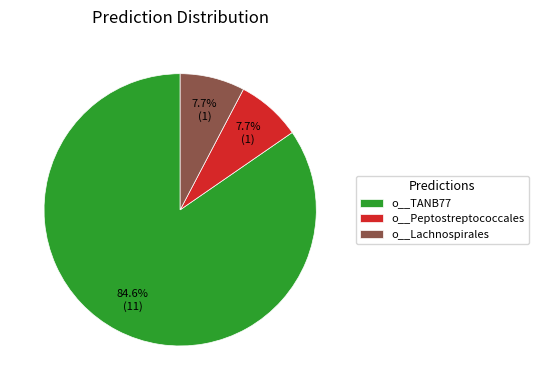

The o__Lachnospirales slice represents 18% of the pie. True or false?

False